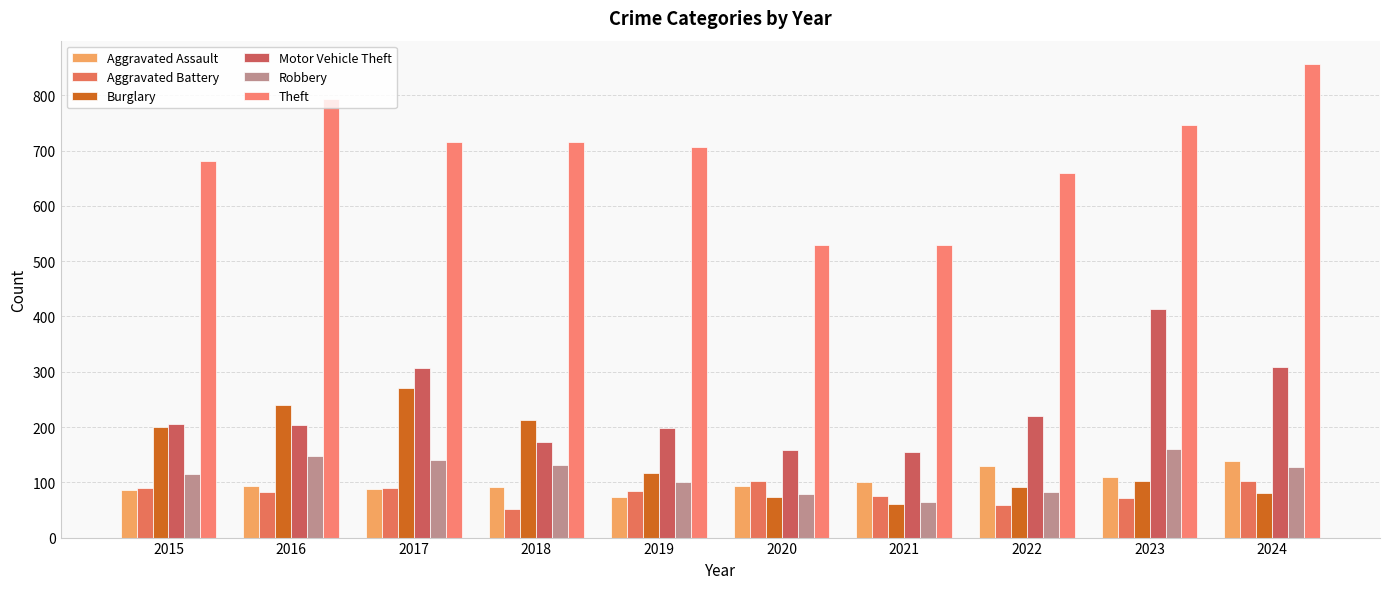

Read the Aggravated Battery value at 2023.

71